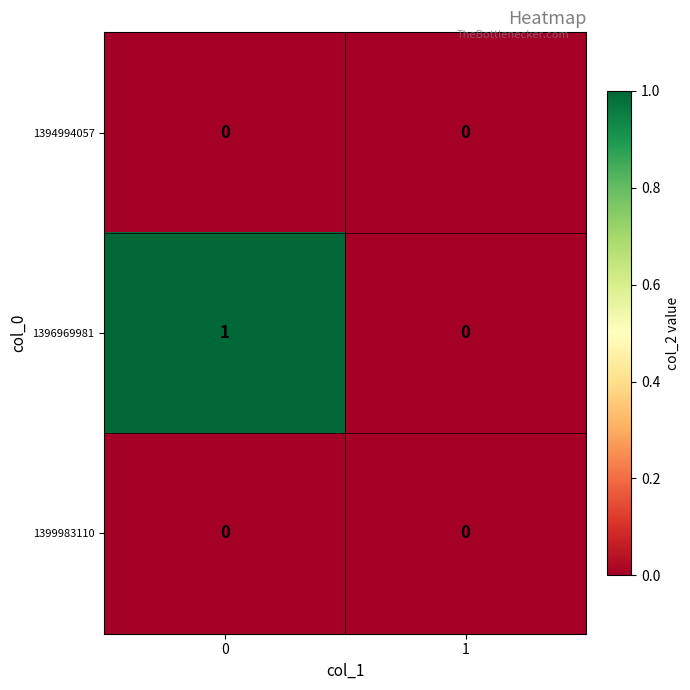

Which series has the largest total across all categories?

1396969981